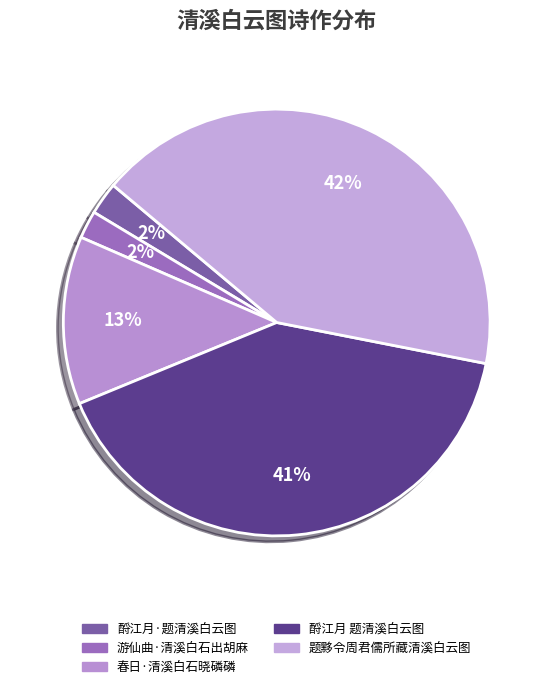

What is the largest slice in the pie chart?

题黟令周君儒所藏清溪白云图